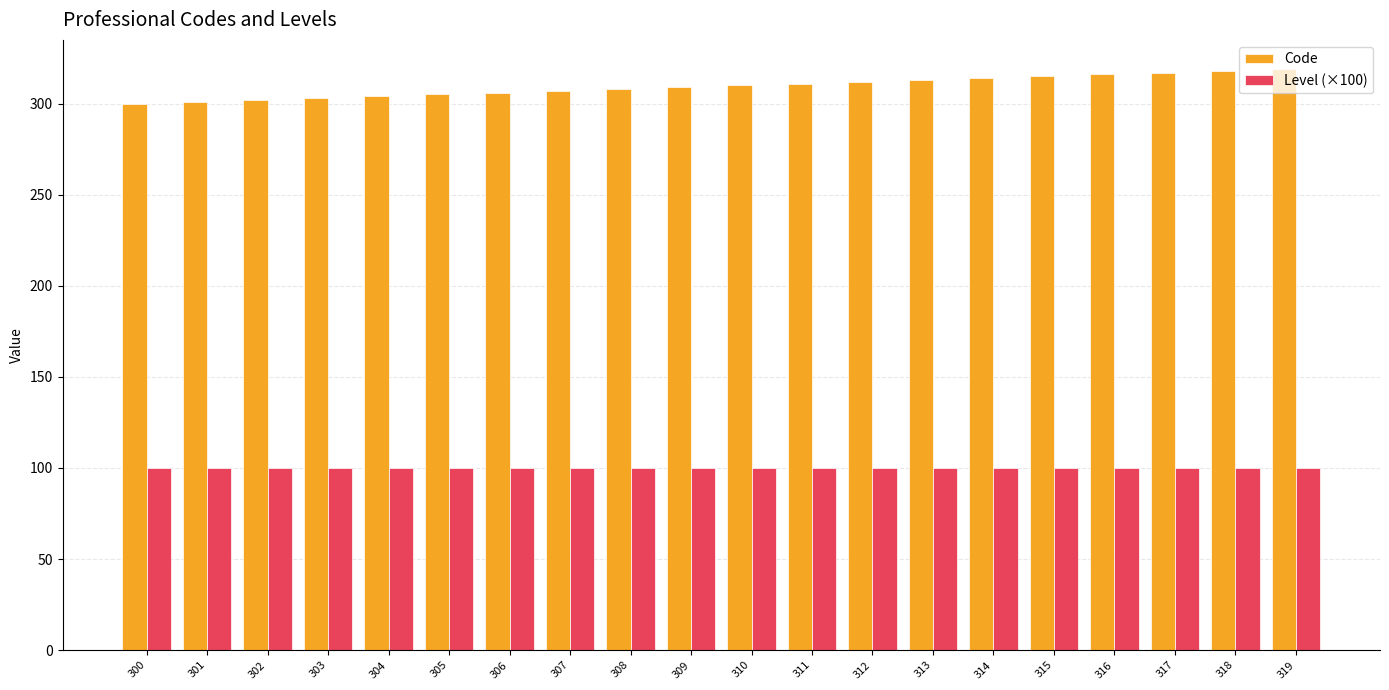

Does the chart contain any negative values?

No